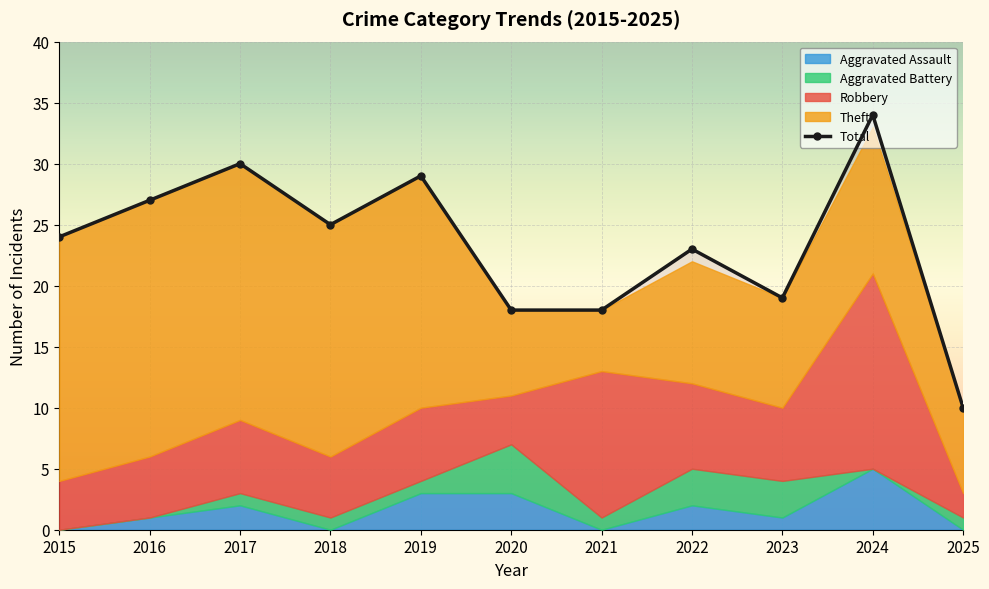

What is the difference between the second highest and minimum values?

20